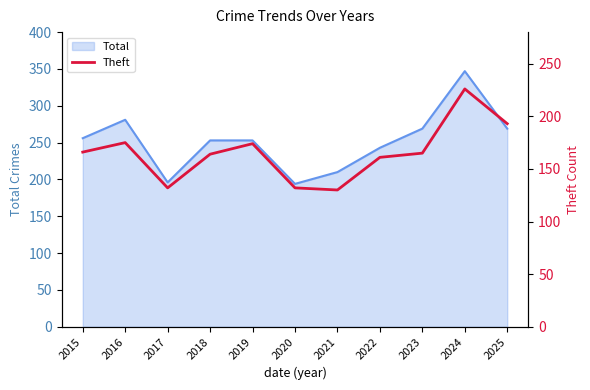

What is the minimum value for Total?

194